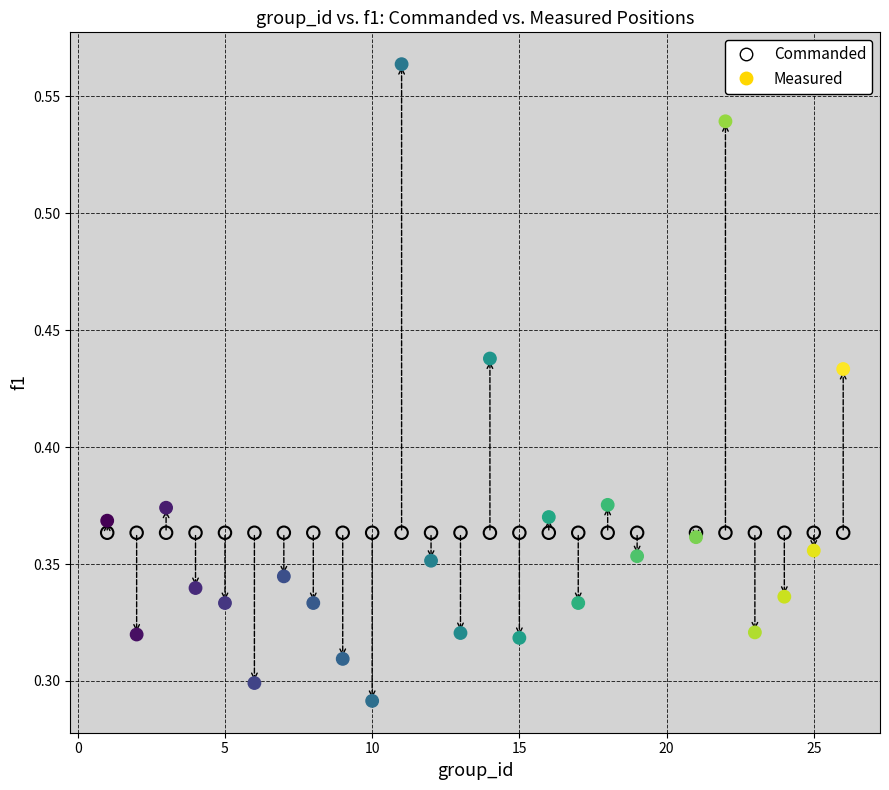

Which series contains the lowest Y value?

Measured